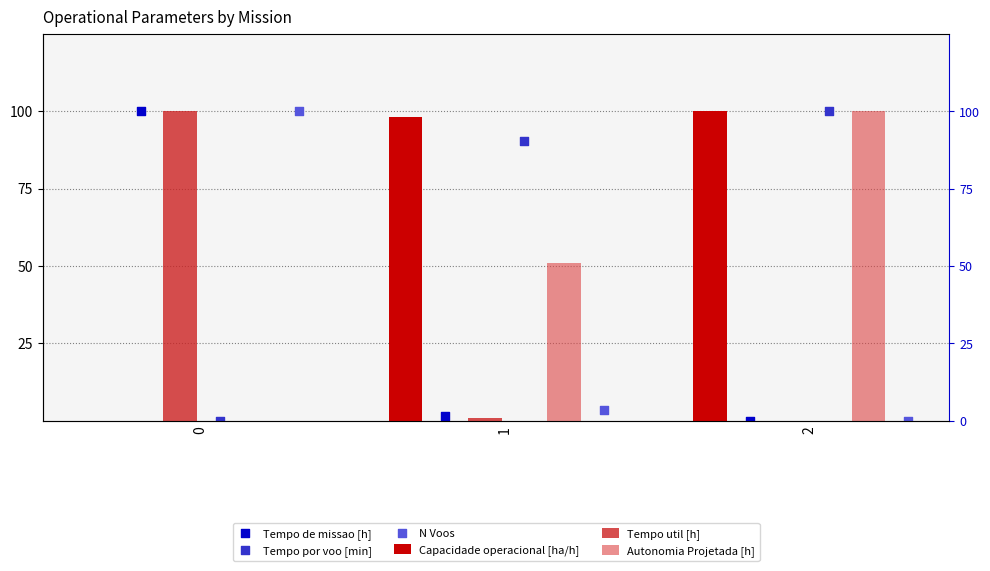

Which series has the largest Y range (max minus min)?

Capacidade operacional [ha/h]